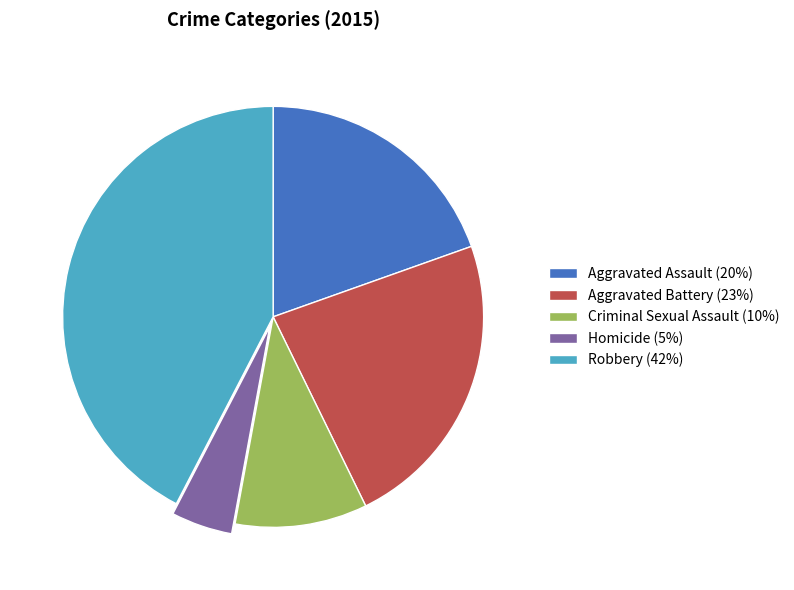

Is it true that Aggravated Assault is 20% of the pie?

True